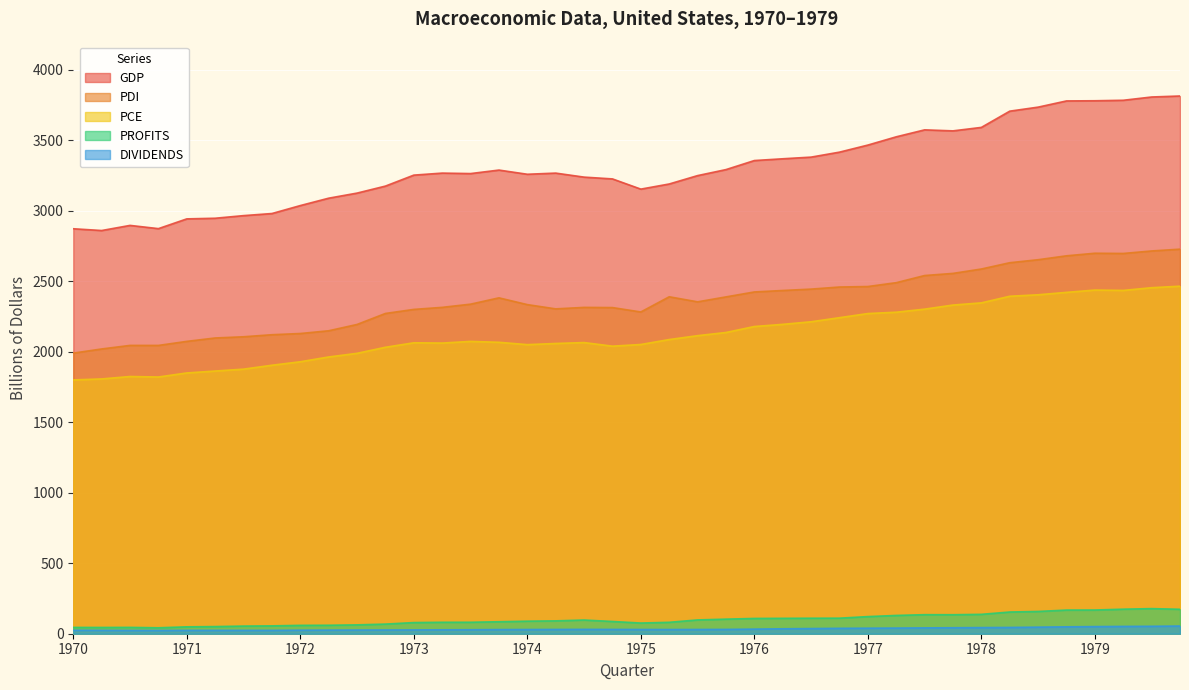

Where is PDI nearest to the value 2359?

1975.3